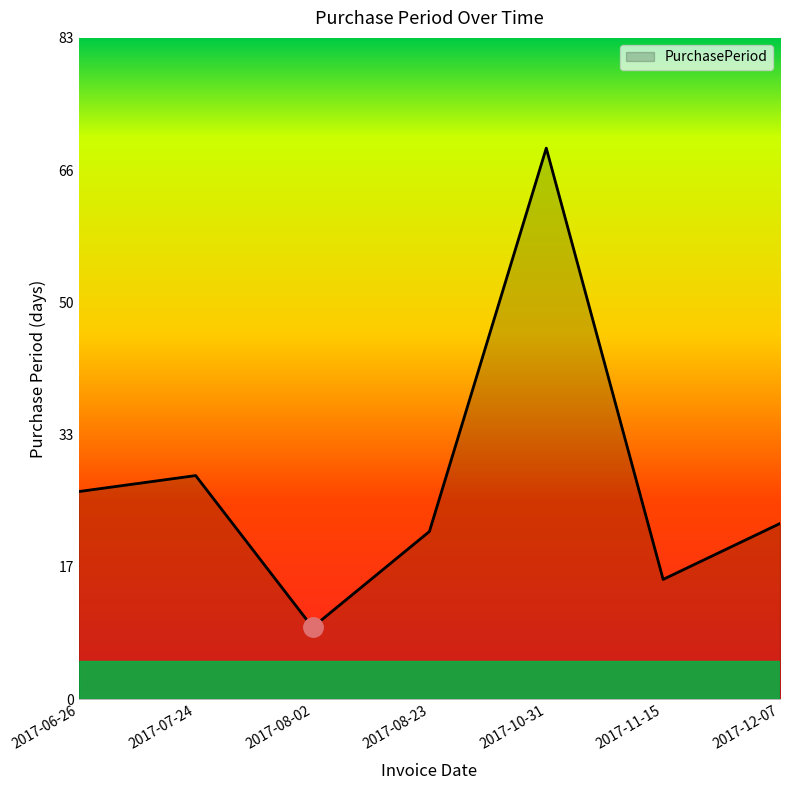

What is the ratio of the value at 2017-11-15 to the value at 2017-07-24?

0.5